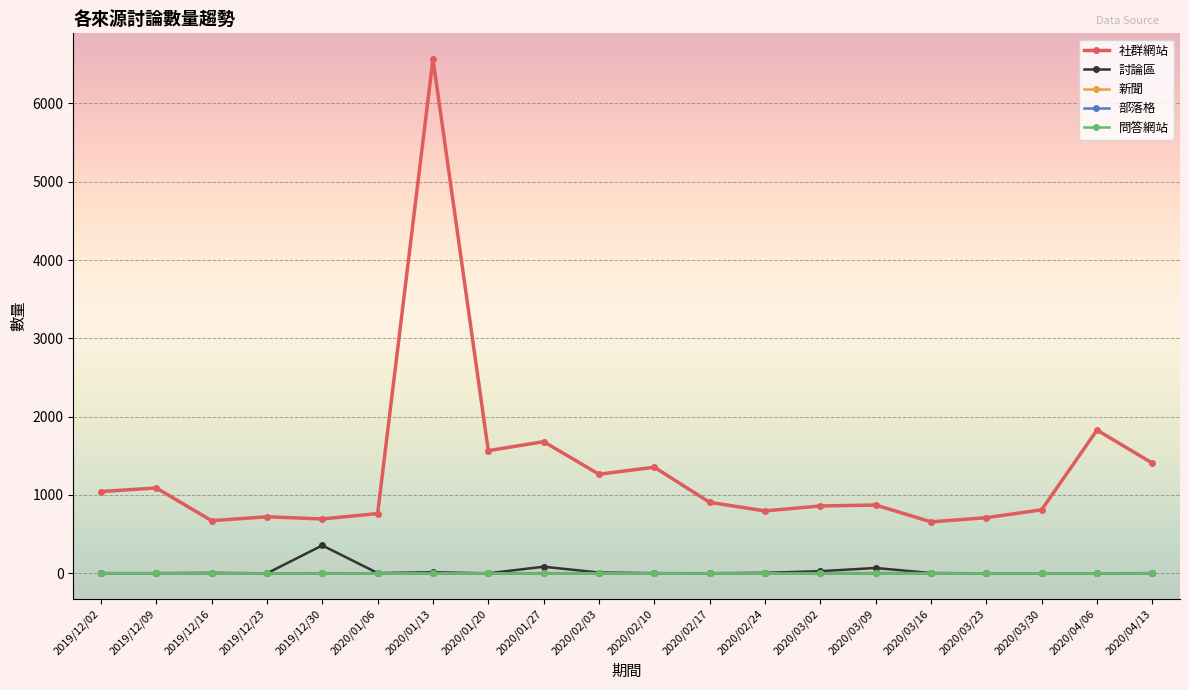

What is the label of the 7th point from the right?

2020/03/02